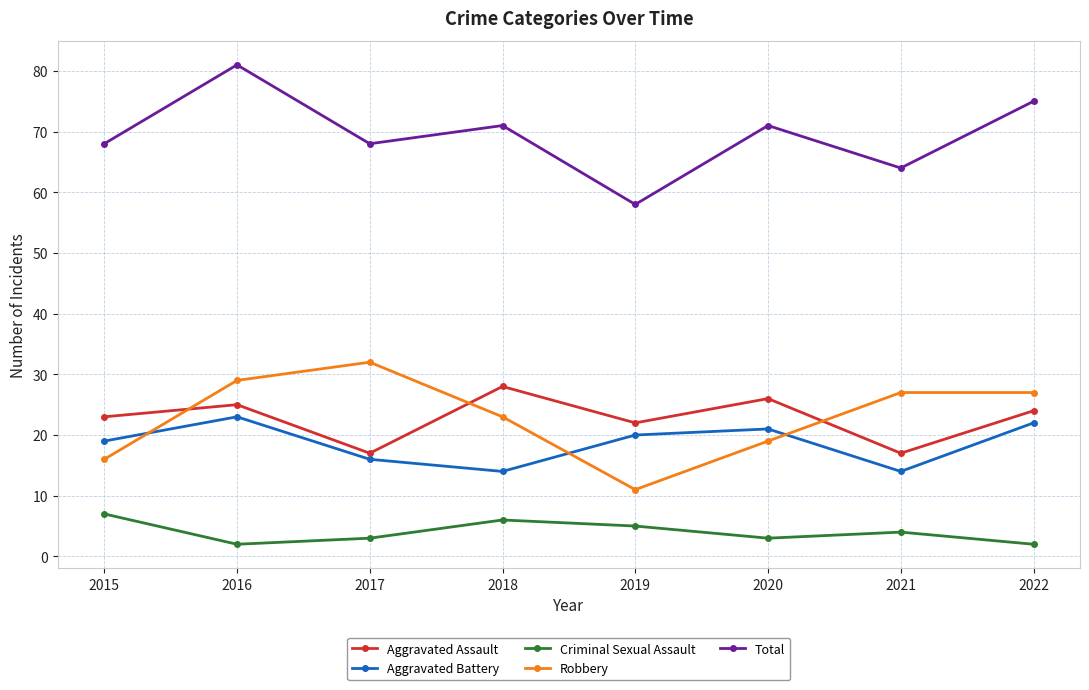

At which category does Total reach its first local valley?

2017